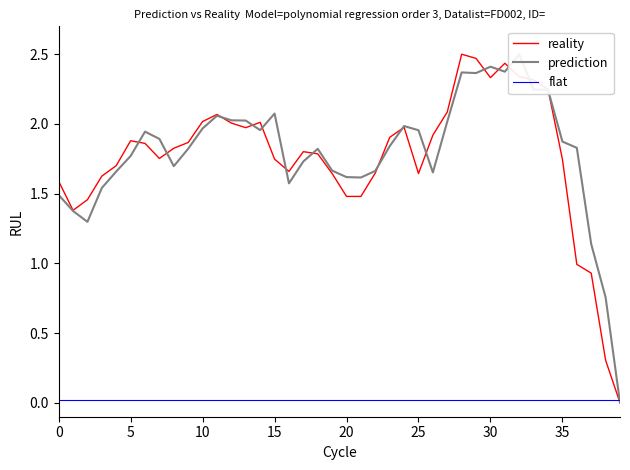

At how many categories does at least one series exceed 0?

40